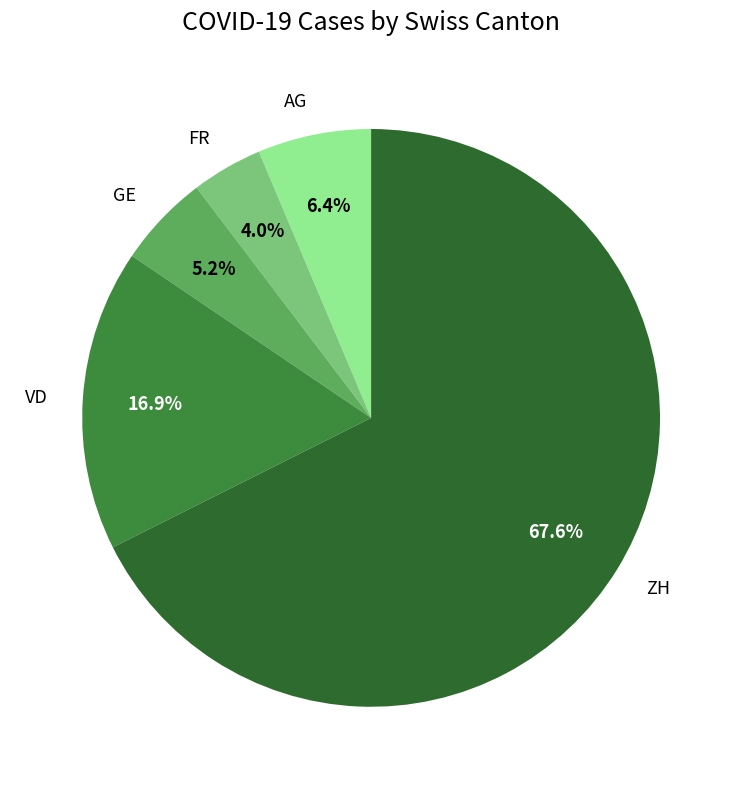

Approximately how many times larger is the value at ZH compared to GE?

13.0